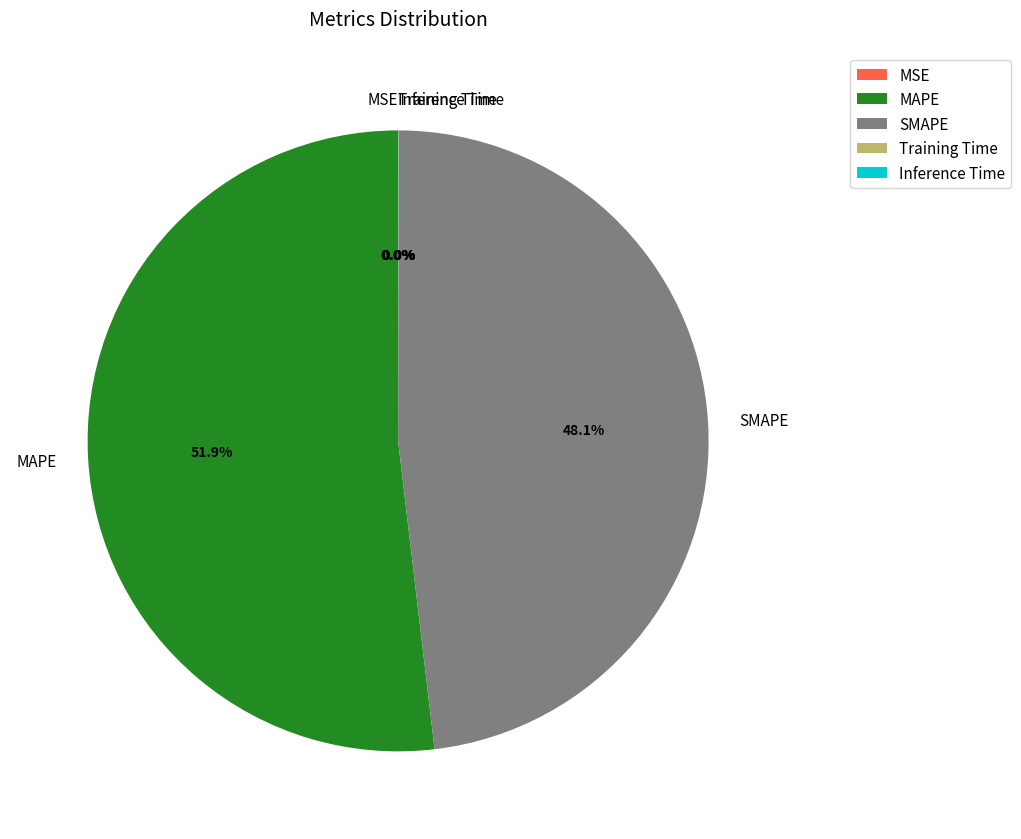

True or false: MAPE accounts for 52% of the total.

True